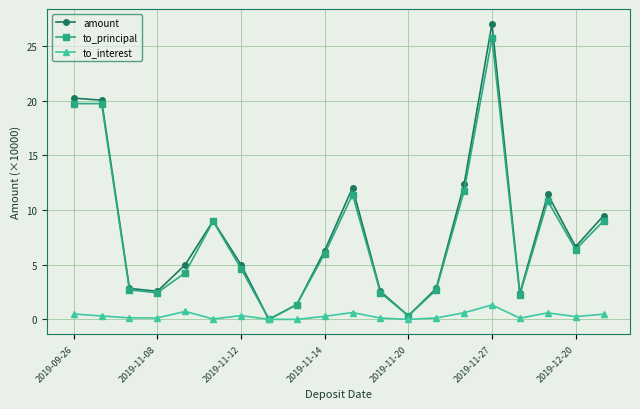

Does the chart have visible grid lines?

Yes